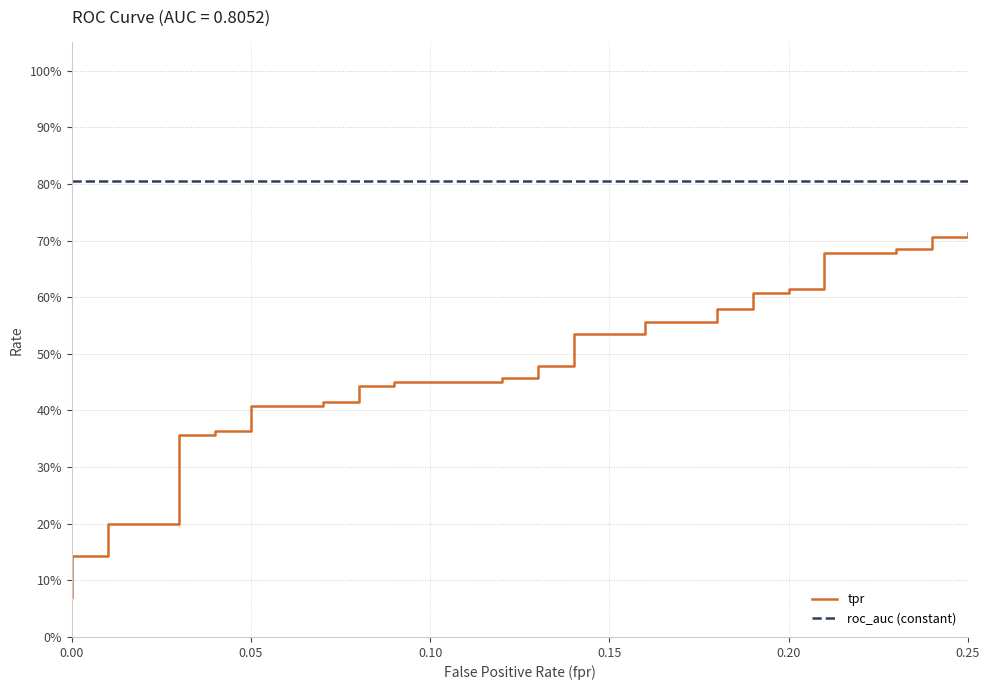

Is this an area chart (filled region under the line)?

No